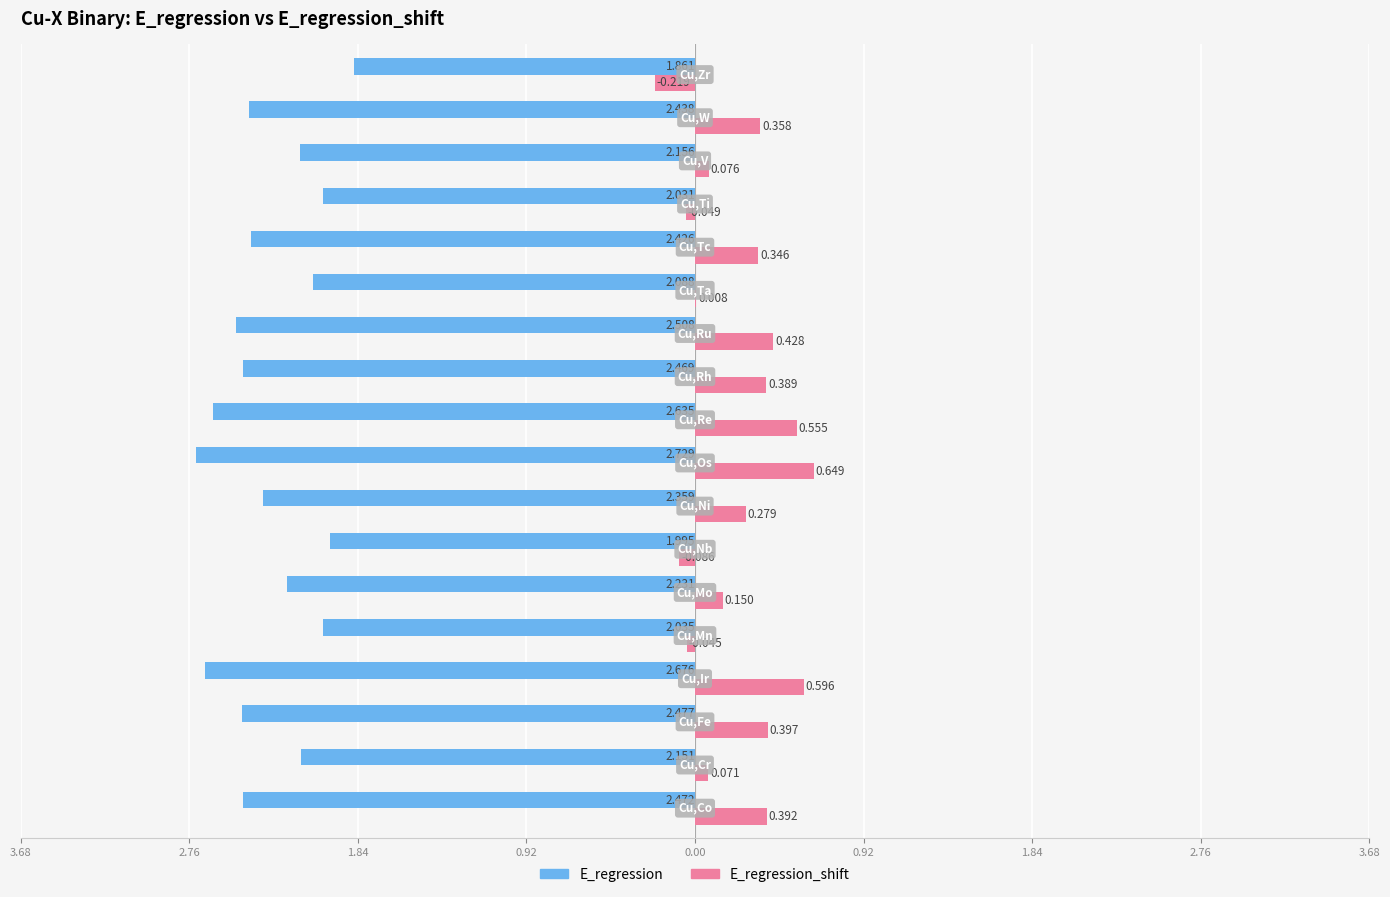

What are all the series names shown in the legend?

E_regression, E_regression_shift